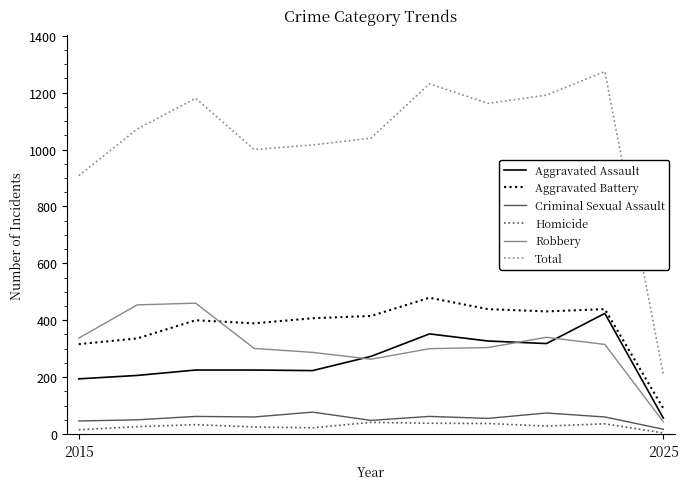

True or false: Total and Aggravated Assault cross at least once.

False